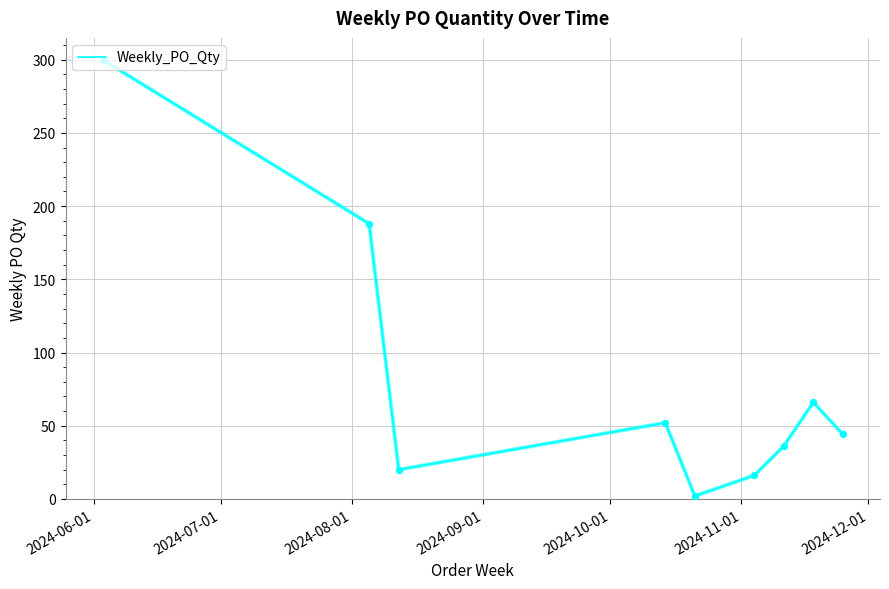

What is the greatest value displayed?

300